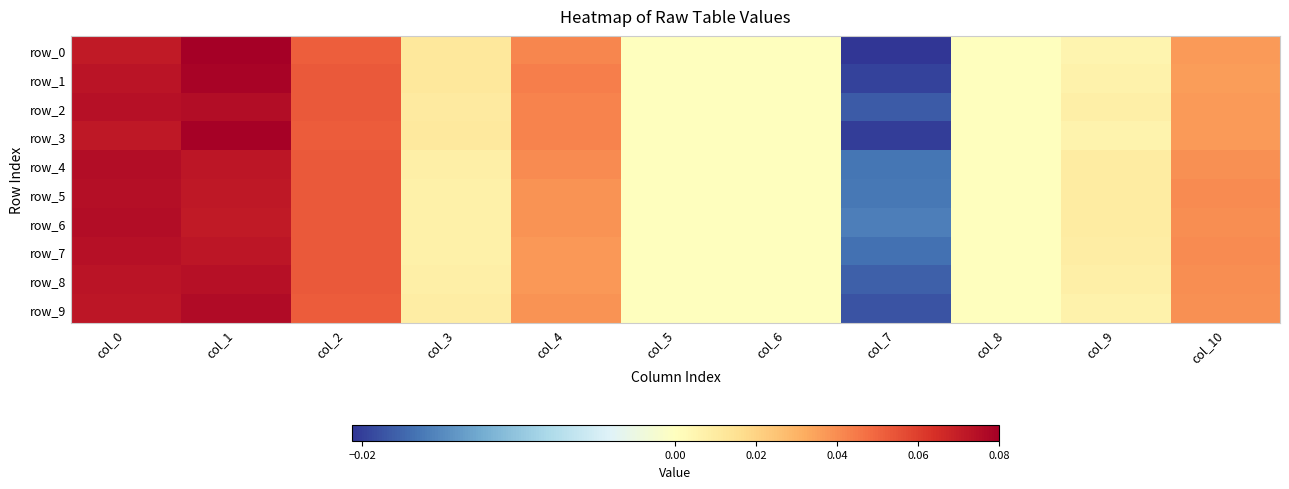

Rank the series by their maximum value, from highest to lowest.

row_0, row_3, row_1, row_9, row_2, row_6, row_4, row_5, row_8, row_7